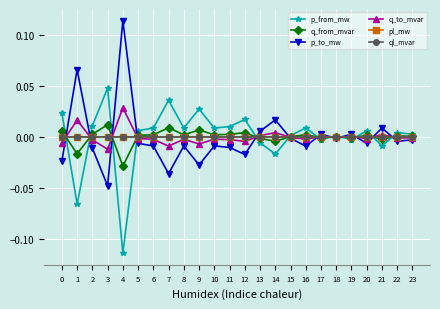

Count the number of data series in this chart.

6